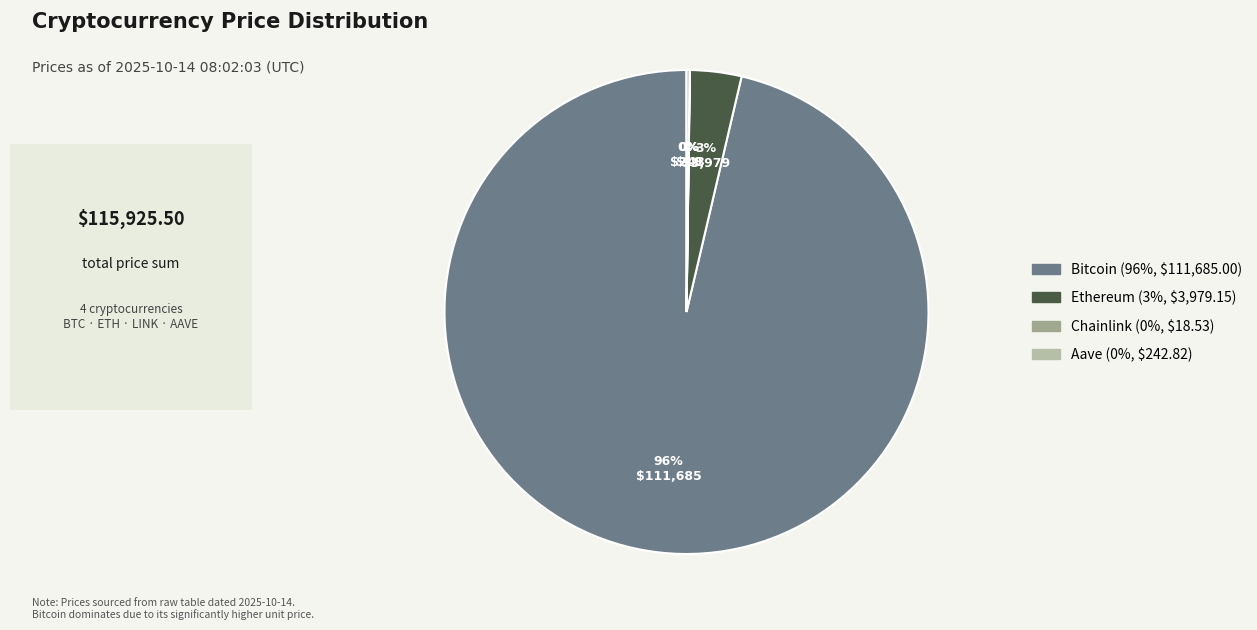

Is there a majority slice in this chart?

Yes